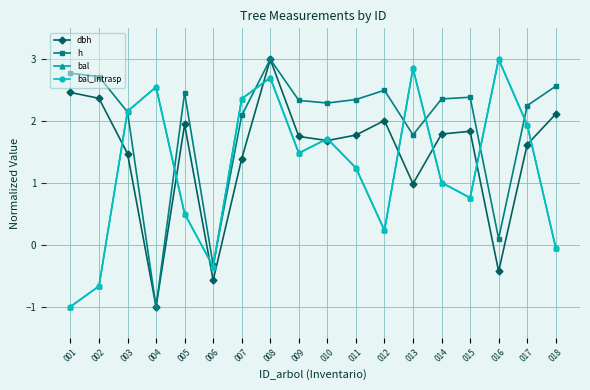

Is this an area chart (filled region under the line)?

No